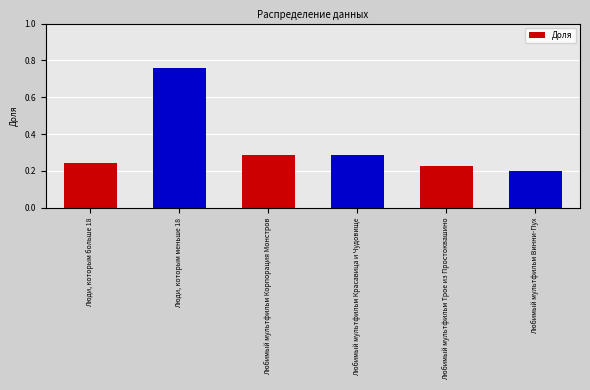

At which category does the chart reach its minimum across all series?

Любимый мультфильм Винни-Пух